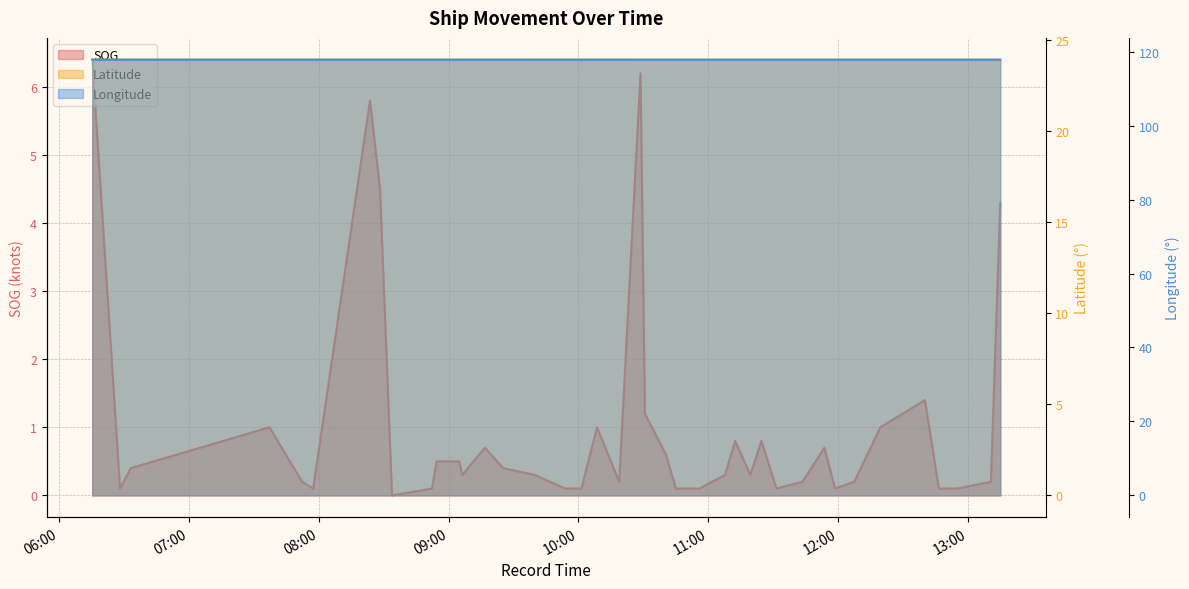

Which series changed the most between 19 and 37?

SOG